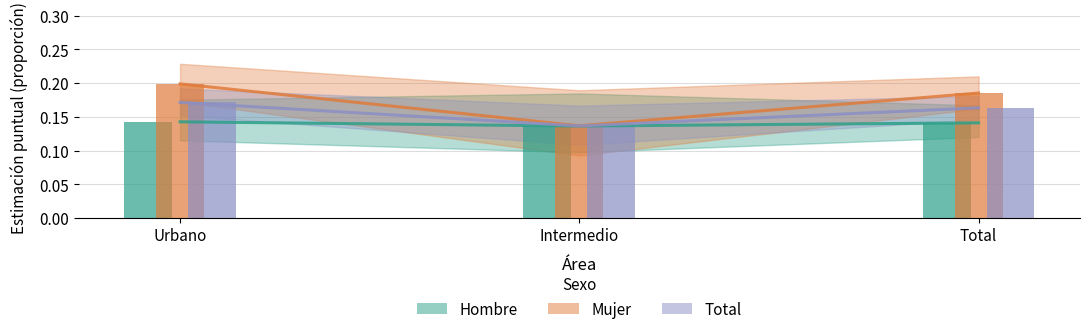

What are all the series names shown in the legend?

Hombre, Mujer, Total